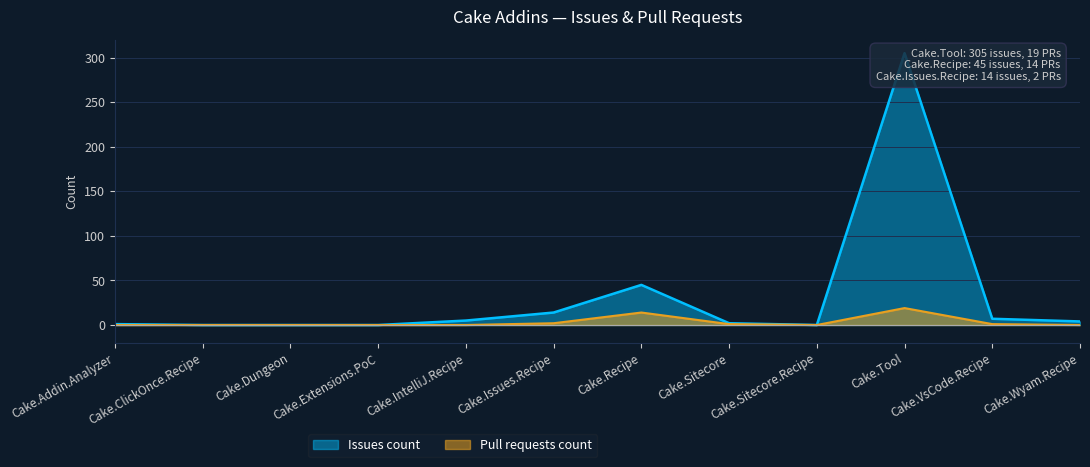

How many lines are shown in the chart?

2